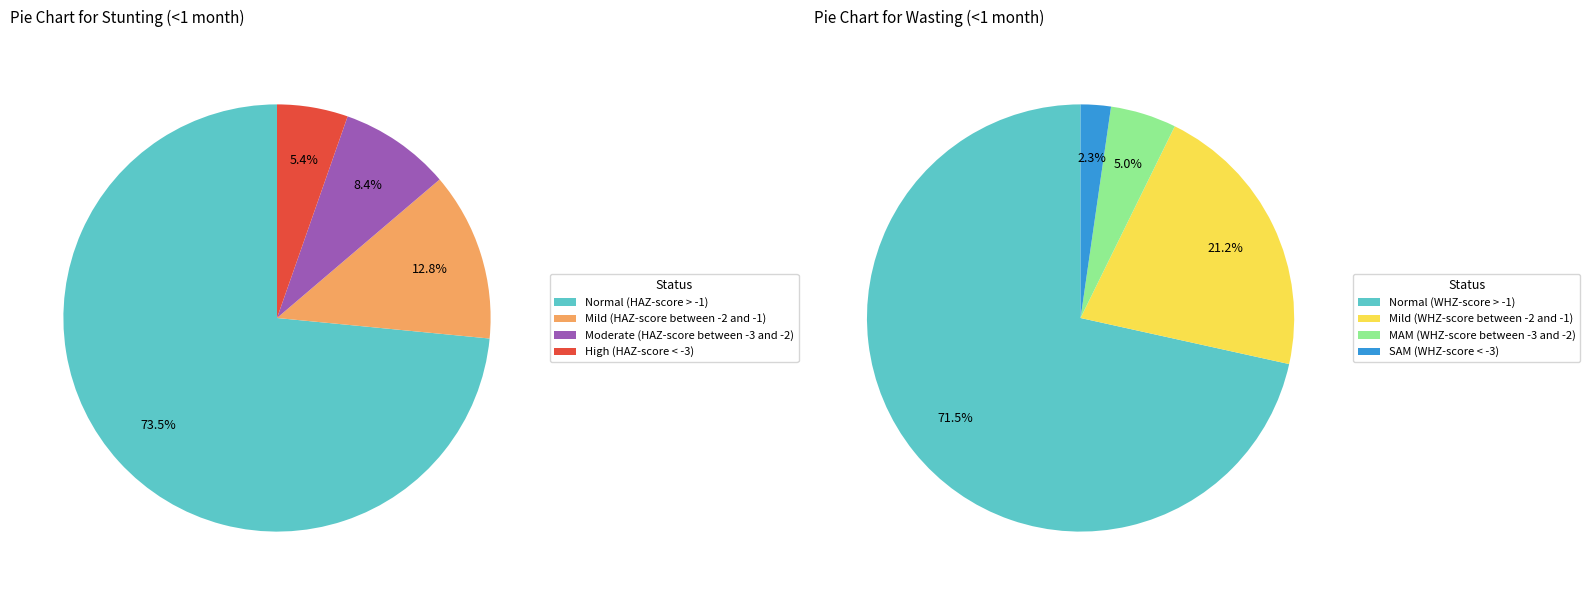

Does any single category account for the majority?

Yes